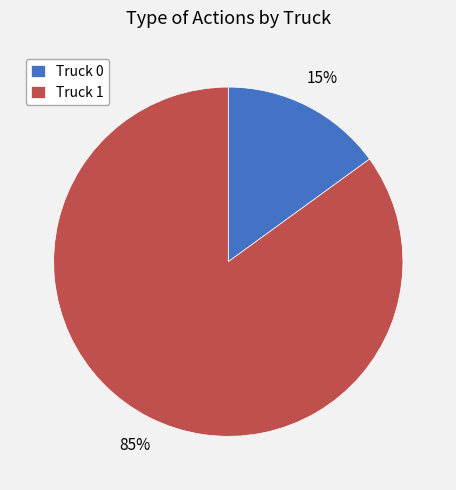

Rank the categories by value from lowest to highest.

Truck 0, Truck 1